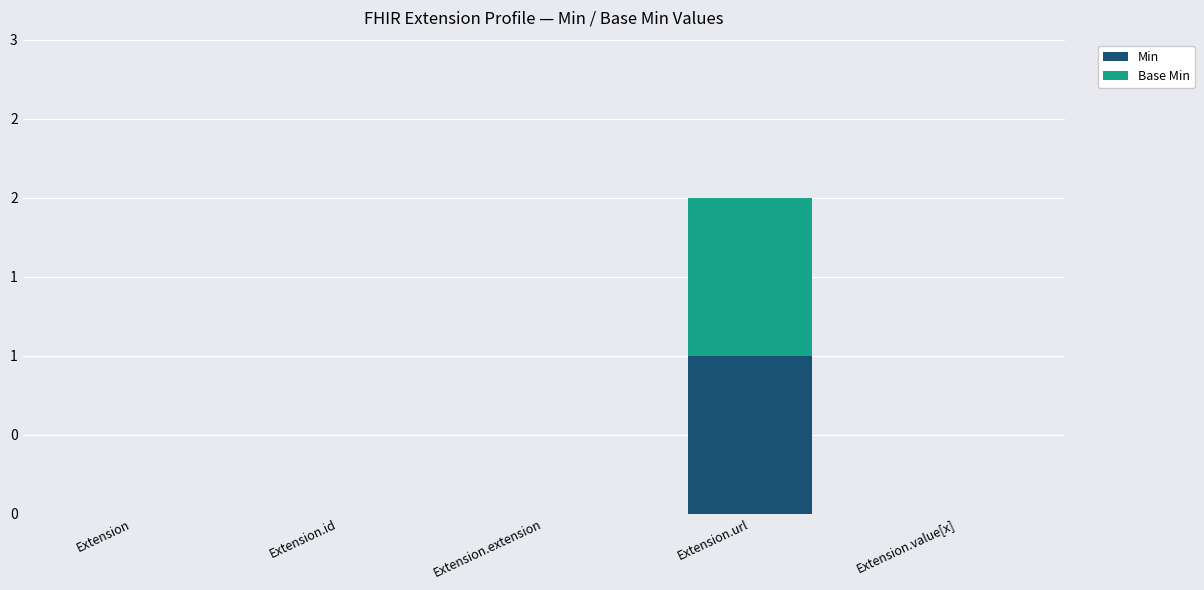

Which series has the widest spread of values?

Min